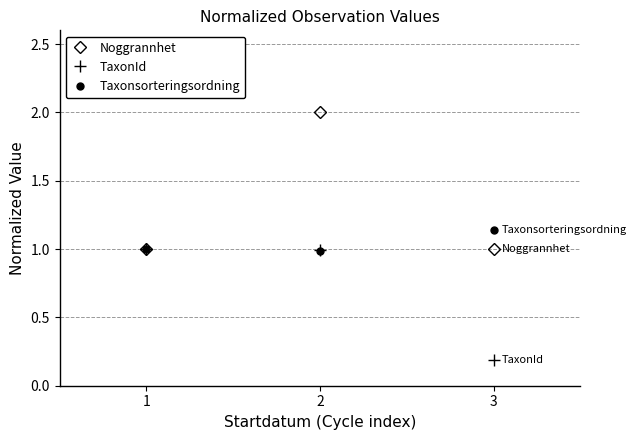

What is the average value of the Noggrannhet series?

1.3